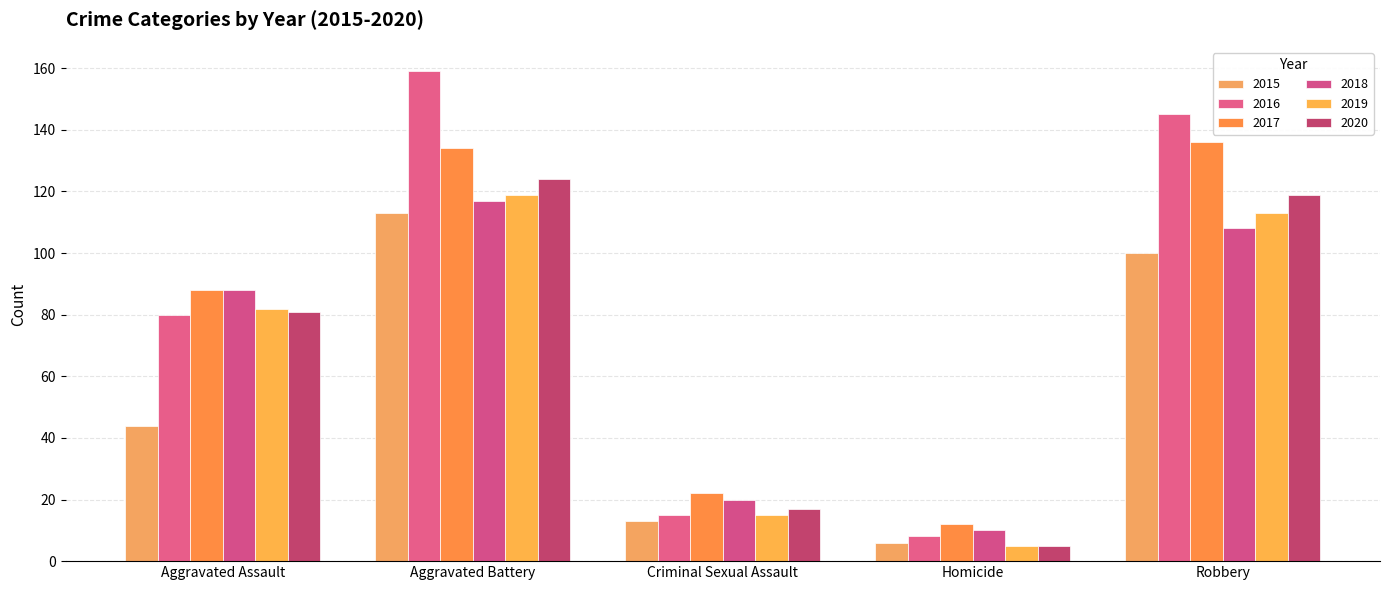

What is the total value across all series at Homicide?

46